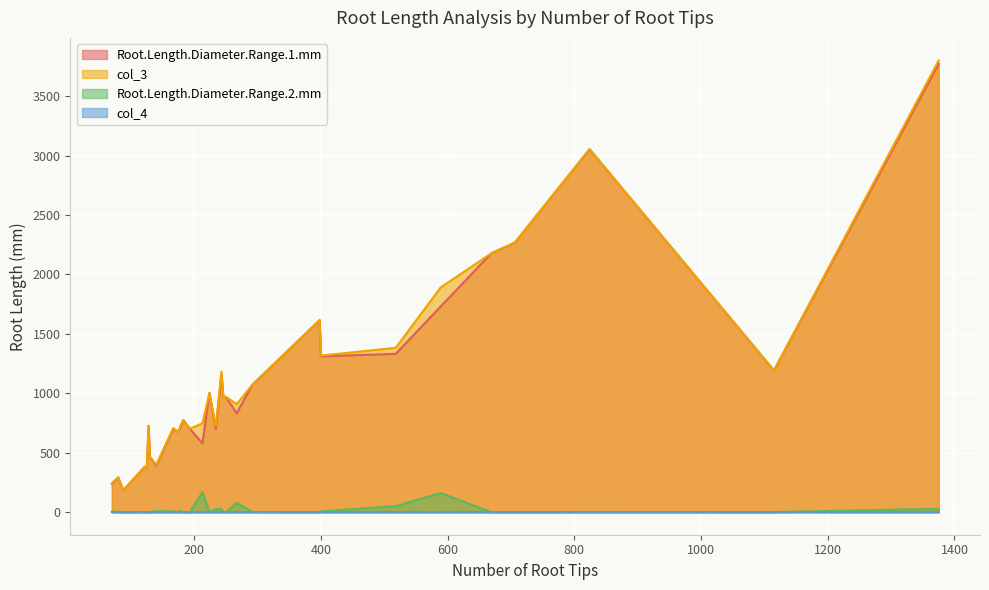

Which has a higher value, 243 or 183?

243